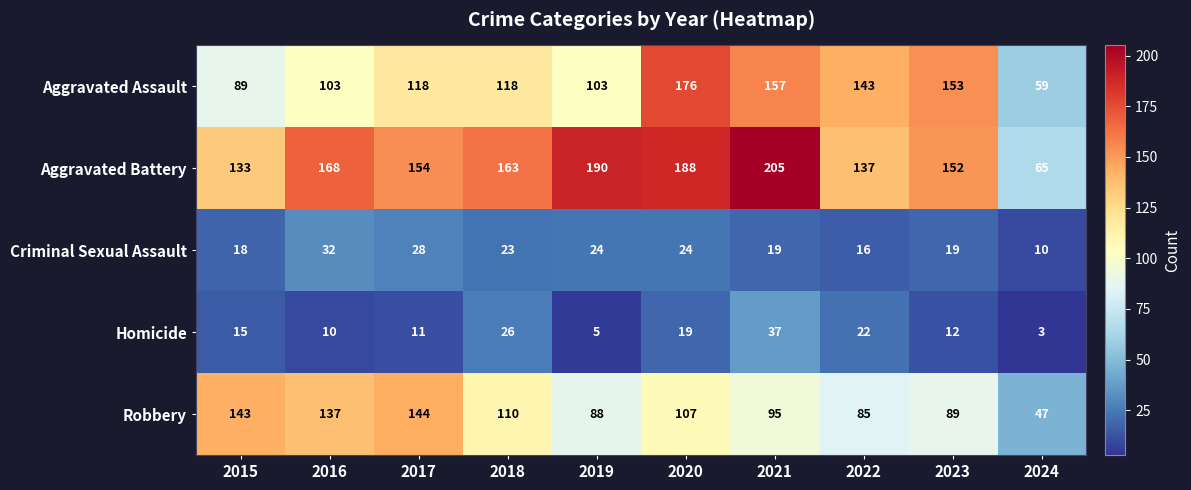

What is the sum of the Robbery values at 2015 and 2017?

287